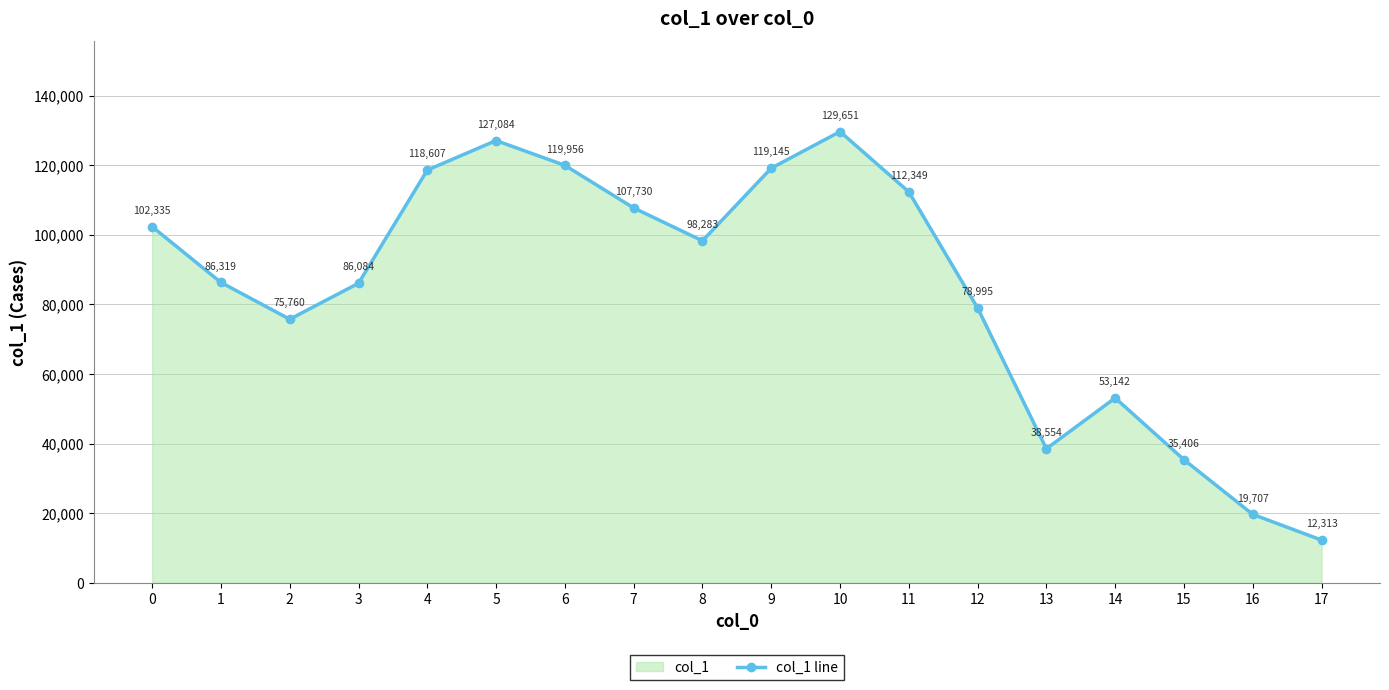

How many lines are shown in the chart?

1